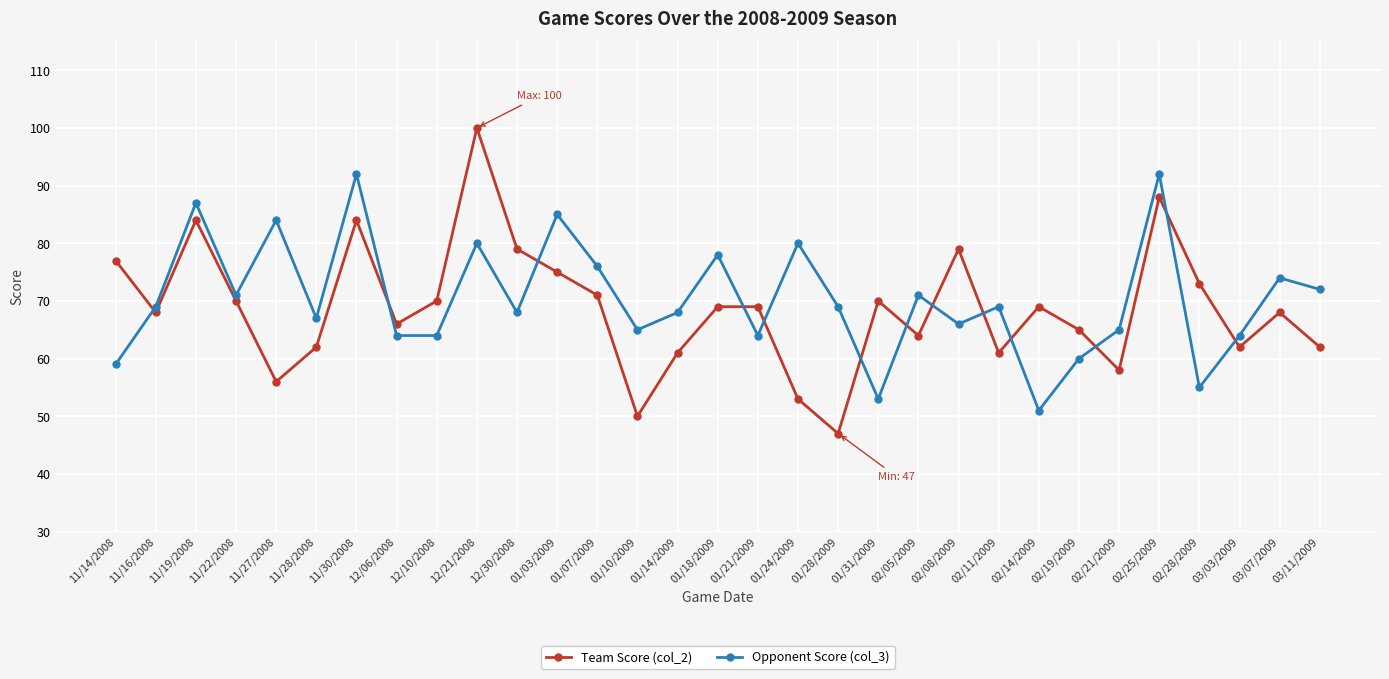

Count the number of categories in the chart.

31